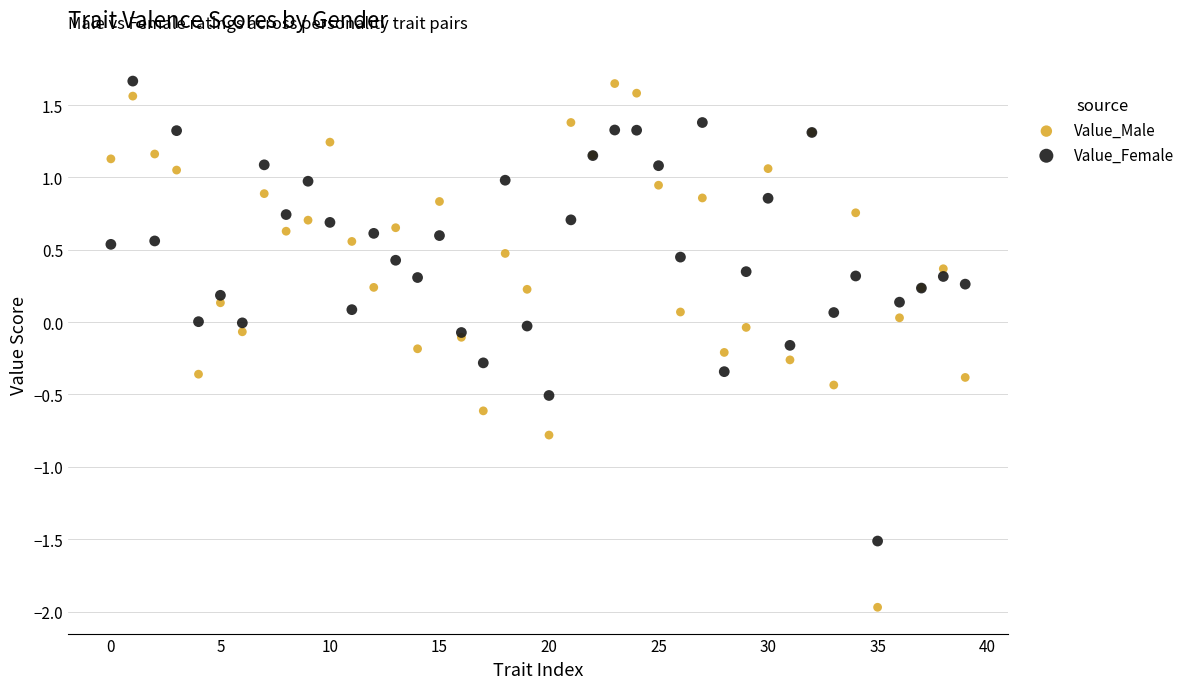

Which series contains the lowest Y value?

Value_Male